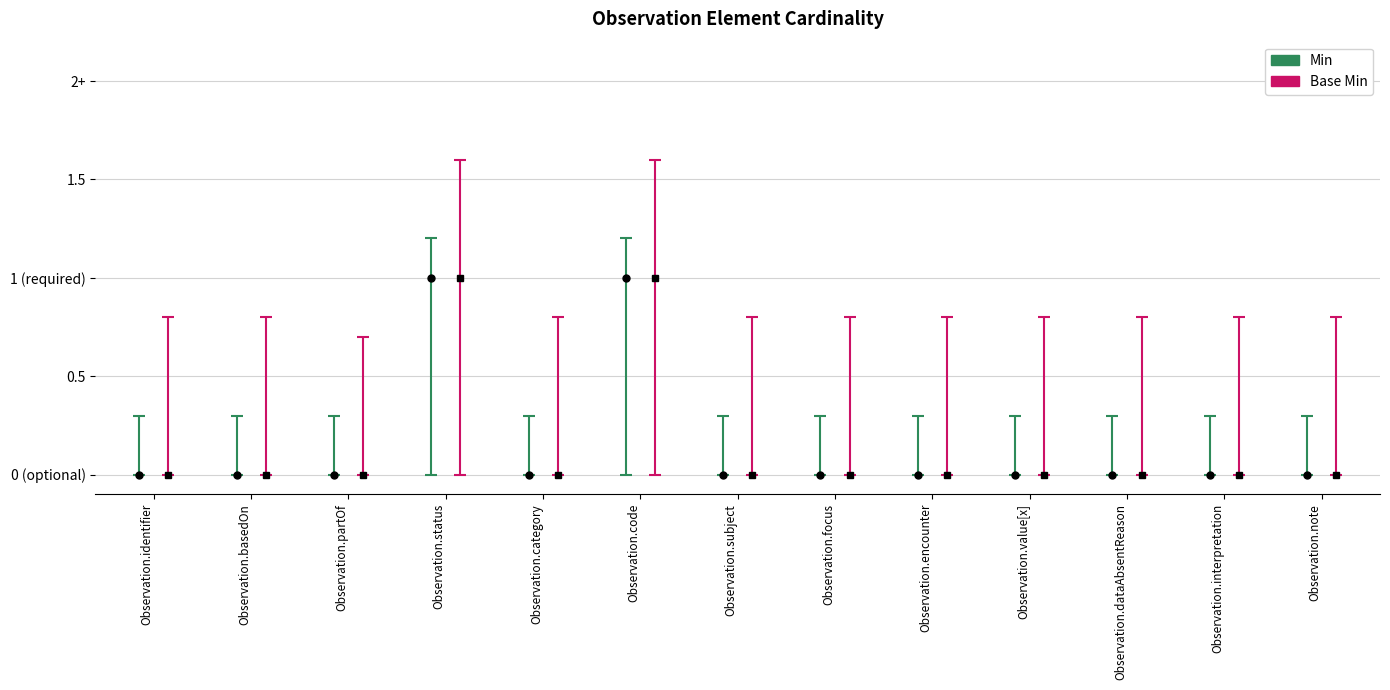

How many positive values does the Base Min series have?

2